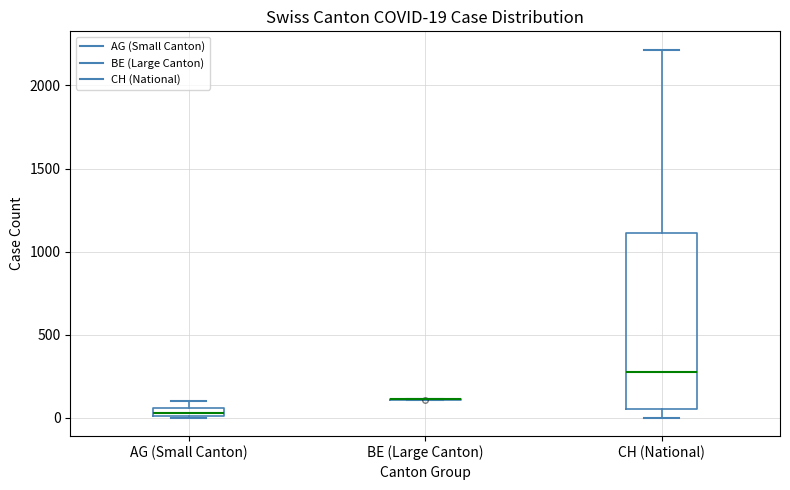

Which box is the tallest, from its lower edge to its upper edge?

CH (National)